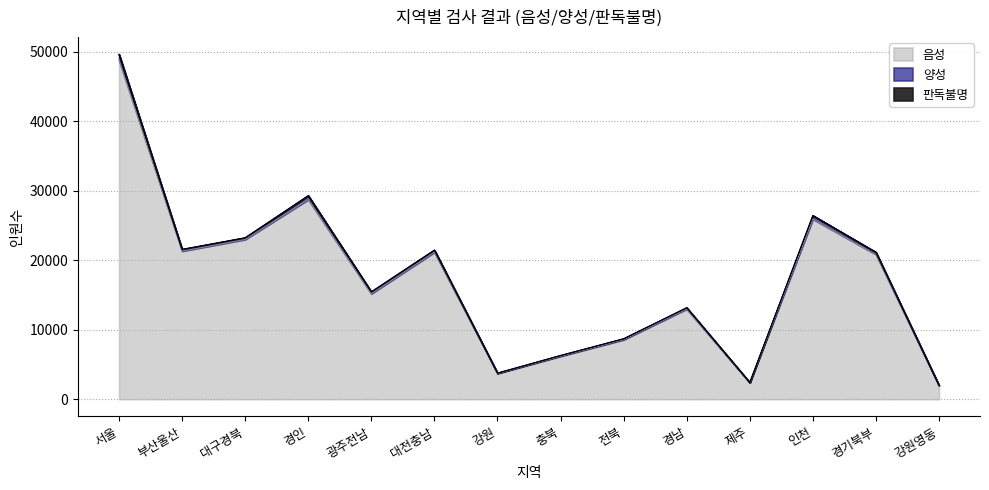

Reading left to right, list all the values displayed in this chart.

음성: 서울=48797	부산울산=21317	대구경북=22994	경인=28737	광주전남=15182	대전충남=21158	강원=3711	충북=6188	전북=8571	경남=12982	제주=2377	인천=25919	경기북부=20842	강원영동=1963
양성: 서울=838	부산울산=244	대구경북=240	경인=556	광주전남=269	대전충남=301	강원=48	충북=102	전북=127	경남=182	제주=29	인천=511	경기북부=303	강원영동=26
판독불명: 서울=13	부산울산=5	대구경북=1	경인=10	광주전남=2	대전충남=2	강원=2	충북=0	전북=3	경남=2	제주=1	인천=2	경기북부=2	강원영동=0